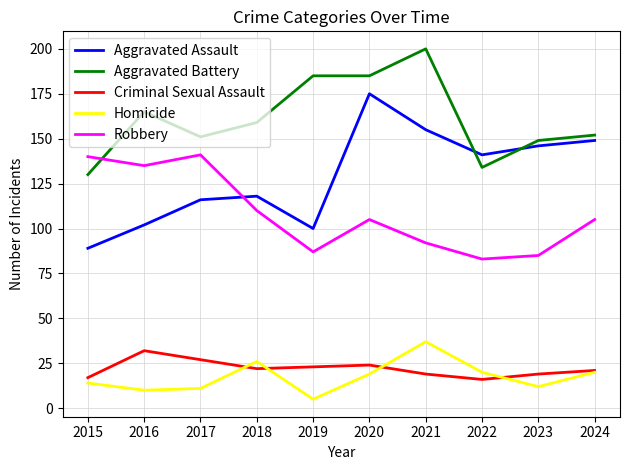

Reading left to right, what are all the values shown in this chart?

Aggravated Assault: 2015=89	2016=102	2017=116	2018=118	2019=100	2020=175	2021=155	2022=141	2023=146	2024=149
Aggravated Battery: 2015=130	2016=165	2017=151	2018=159	2019=185	2020=185	2021=200	2022=134	2023=149	2024=152
Criminal Sexual Assault: 2015=17	2016=32	2017=27	2018=22	2019=23	2020=24	2021=19	2022=16	2023=19	2024=21
Homicide: 2015=14	2016=10	2017=11	2018=26	2019=5	2020=19	2021=37	2022=20	2023=12	2024=20
Robbery: 2015=140	2016=135	2017=141	2018=110	2019=87	2020=105	2021=92	2022=83	2023=85	2024=105